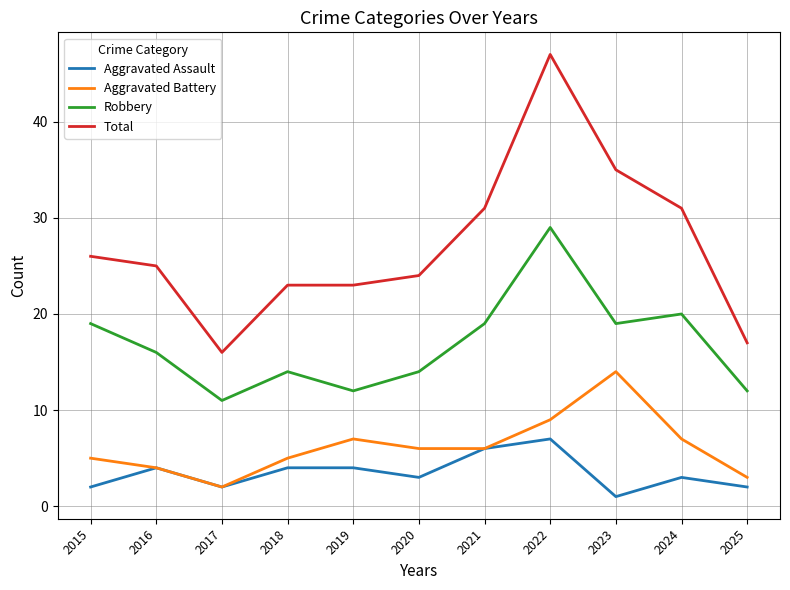

Reading left to right, list all the values displayed in this chart.

Aggravated Assault: 2	4	2	4	4	3	6	7	1	3	2
Aggravated Battery: 5	4	2	5	7	6	6	9	14	7	3
Robbery: 19	16	11	14	12	14	19	29	19	20	12
Total: 26	25	16	23	23	24	31	47	35	31	17